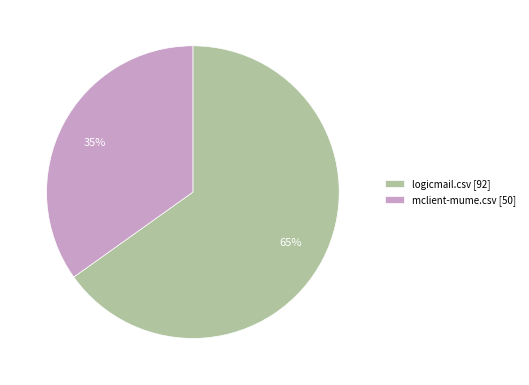

True or false: logicmail.csv accounts for 65% of the total.

True